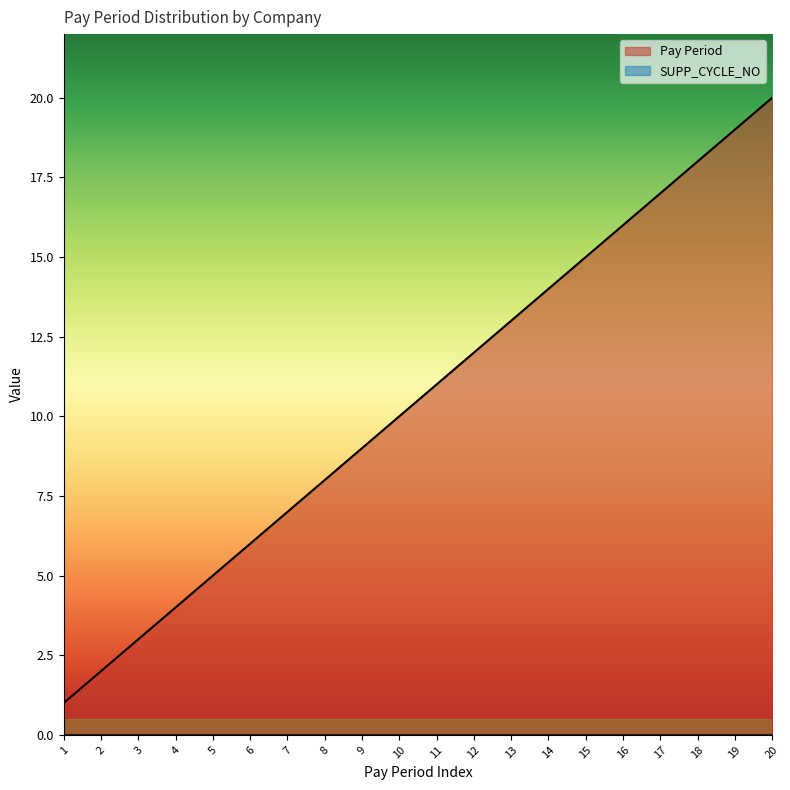

How many lines are shown in the chart?

2